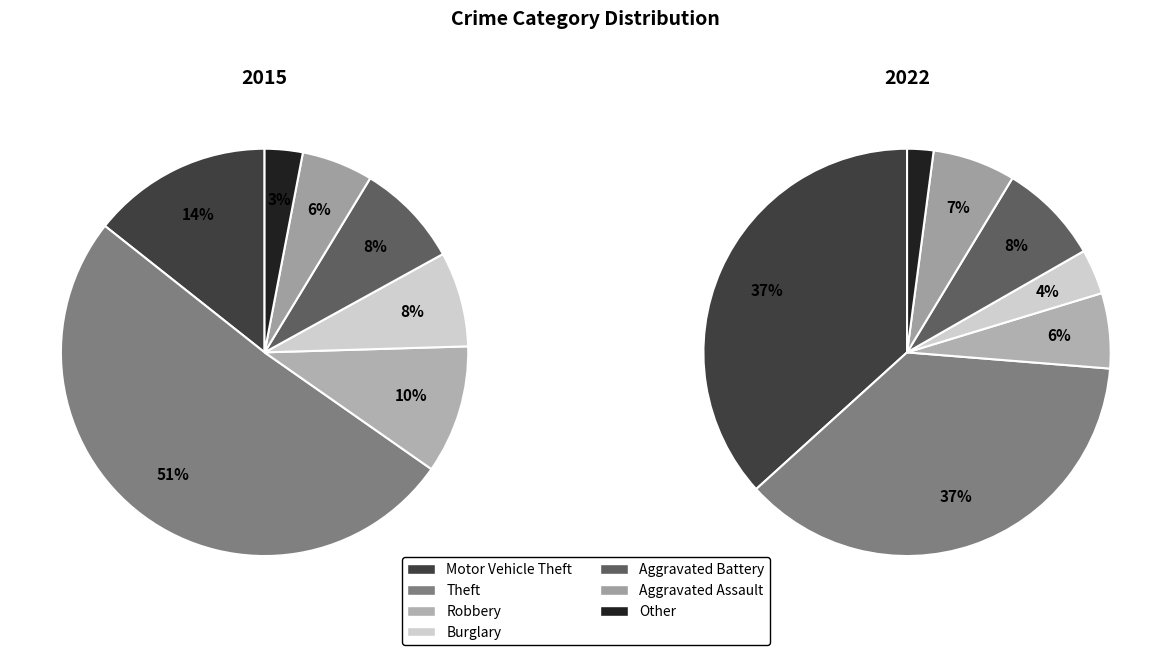

To the nearest percent, what portion does values_2015 represent?

14%